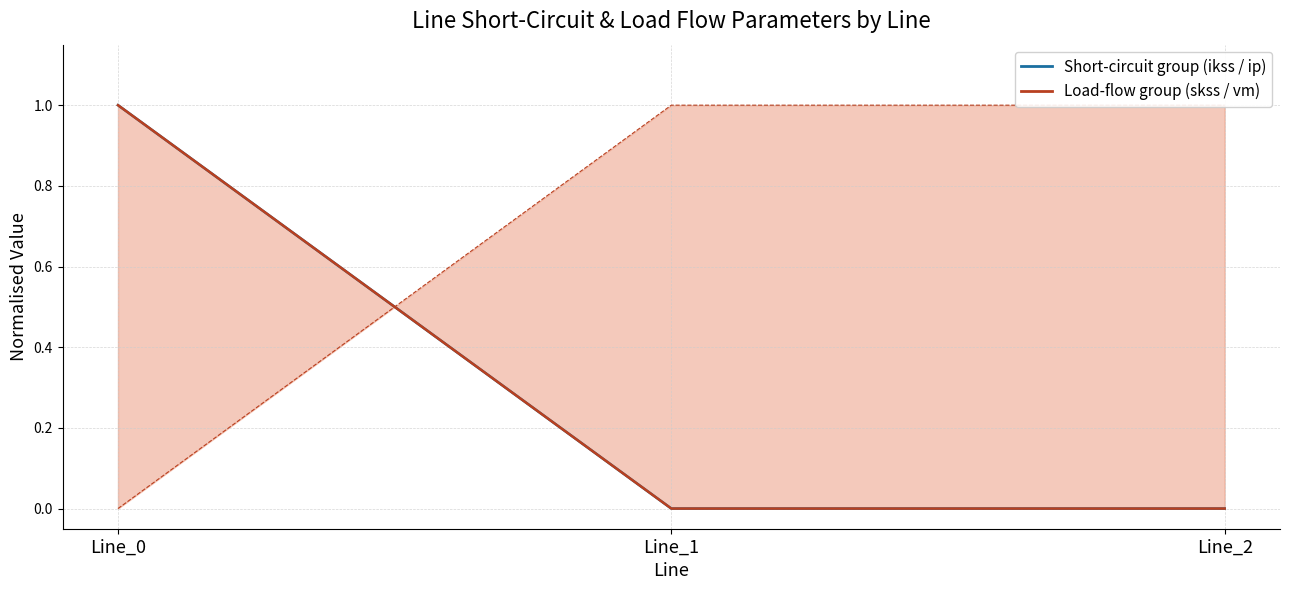

Count the number of categories in the chart.

3